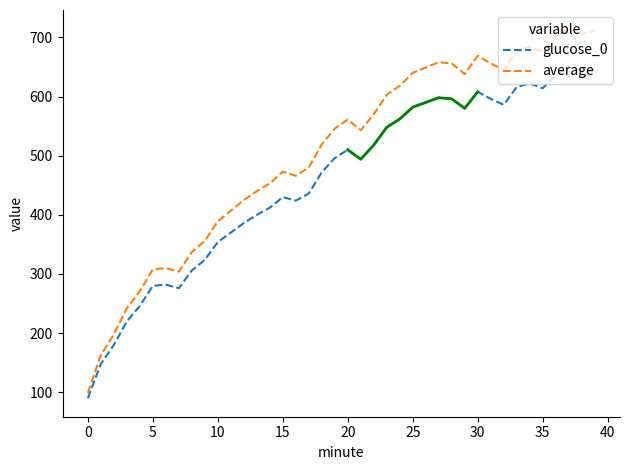

What are all the series names shown in the legend?

glucose_0, average